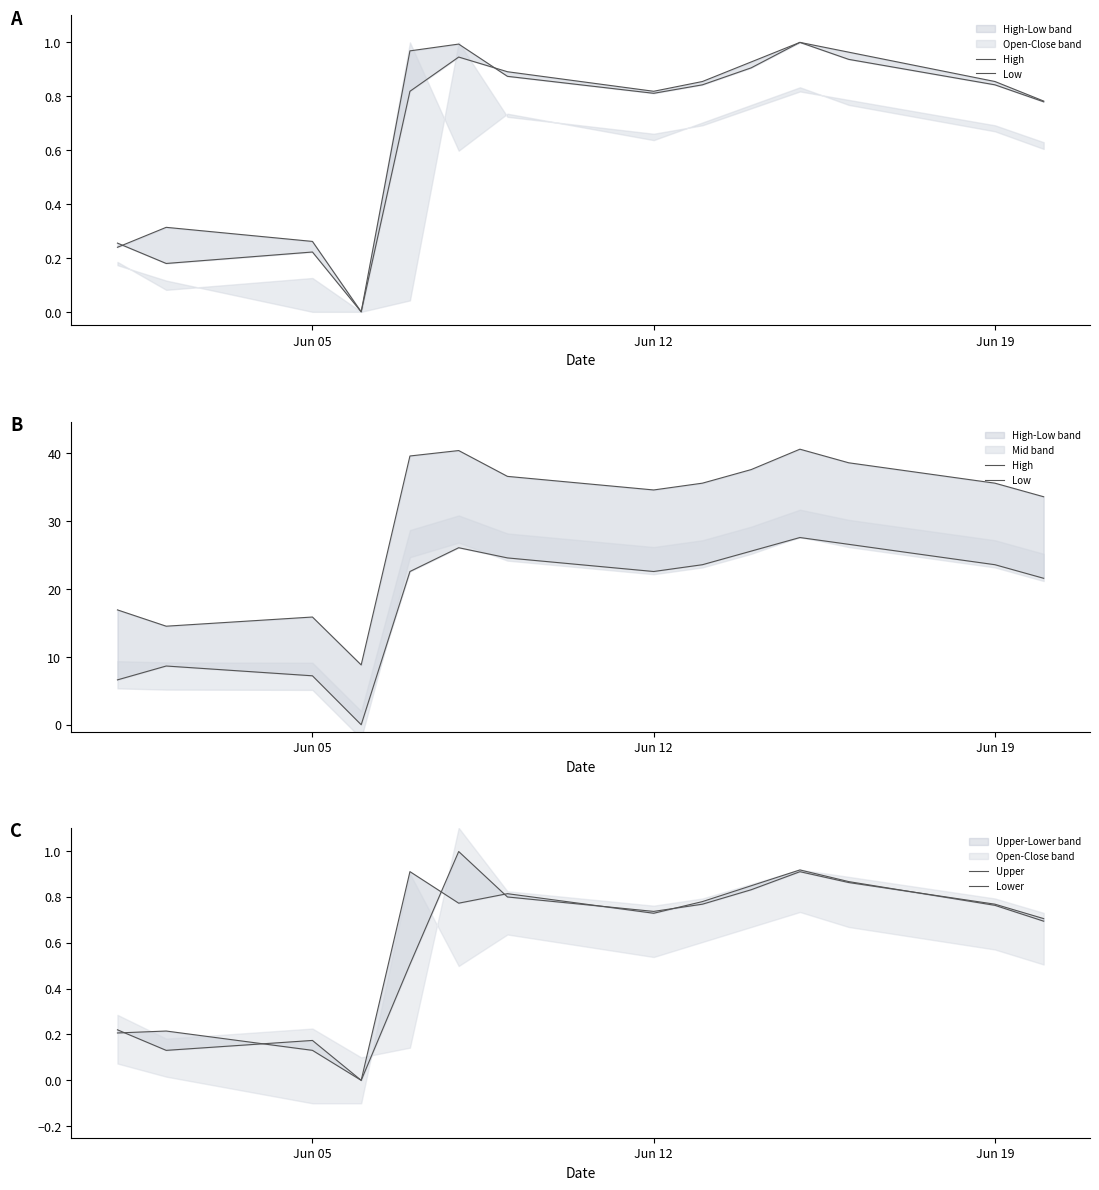

List the series in order of their peak value, highest first.

High, Low, Upper, Lower